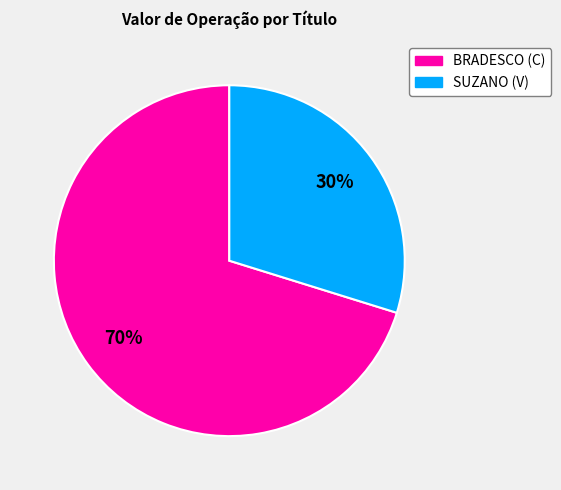

Which slice is the smallest?

SUZANO (V)